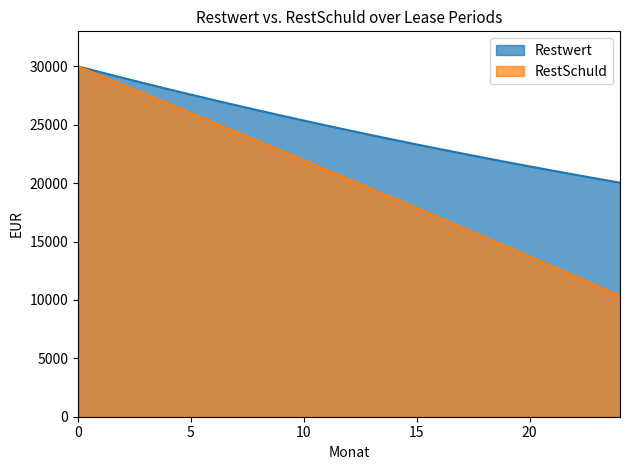

What are all the series names shown in the legend?

Restwert, RestSchuld